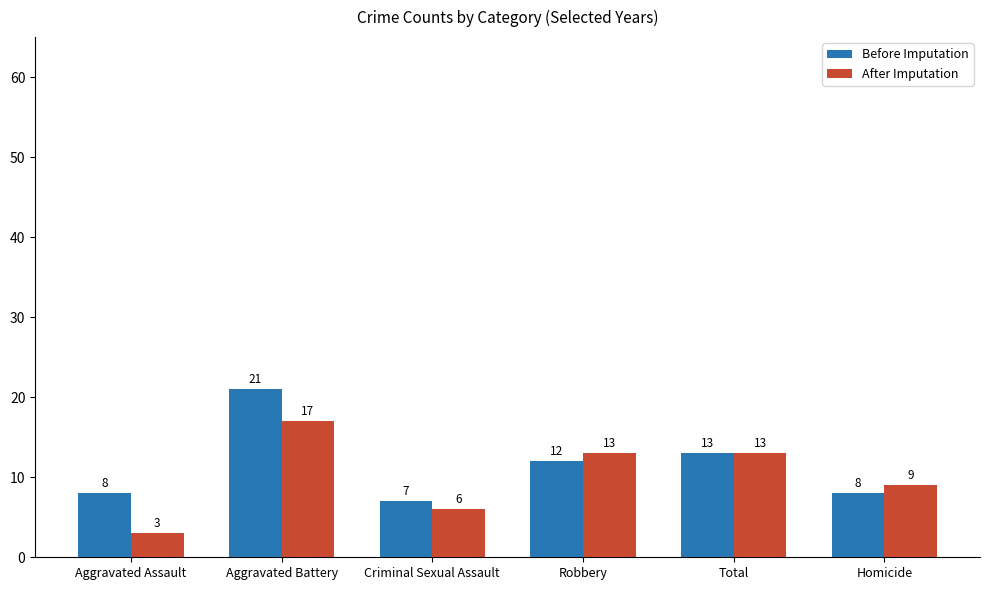

What is the value of the Before Imputation bar at the 1st from the left?

8